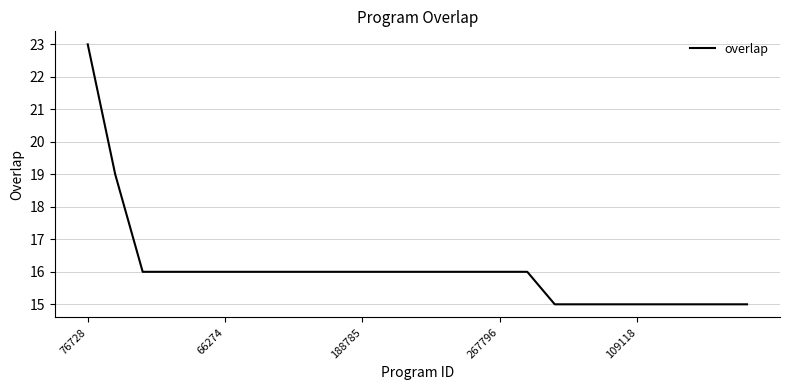

What is the maximum value shown in the chart?

23